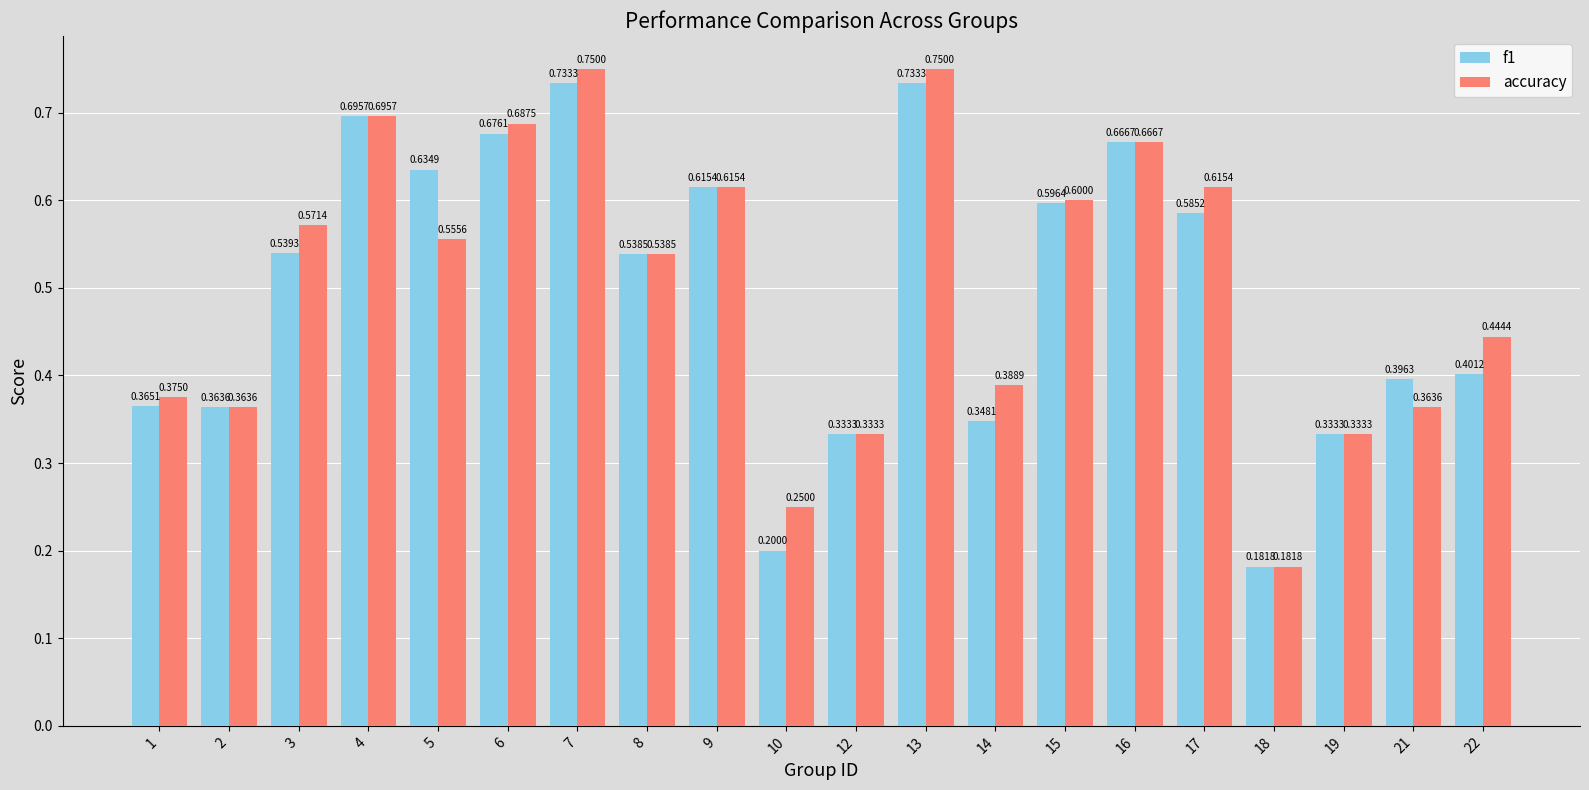

What is the difference between the maximum and minimum values in the accuracy series?

0.6